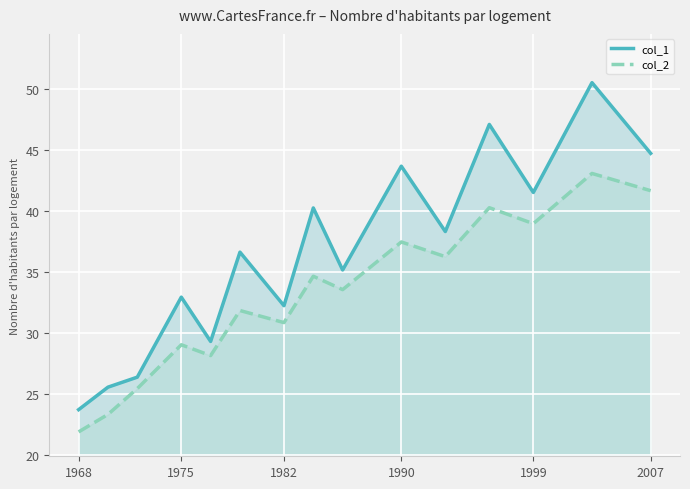

True or false: col_1 and col_2 cross at least once.

False